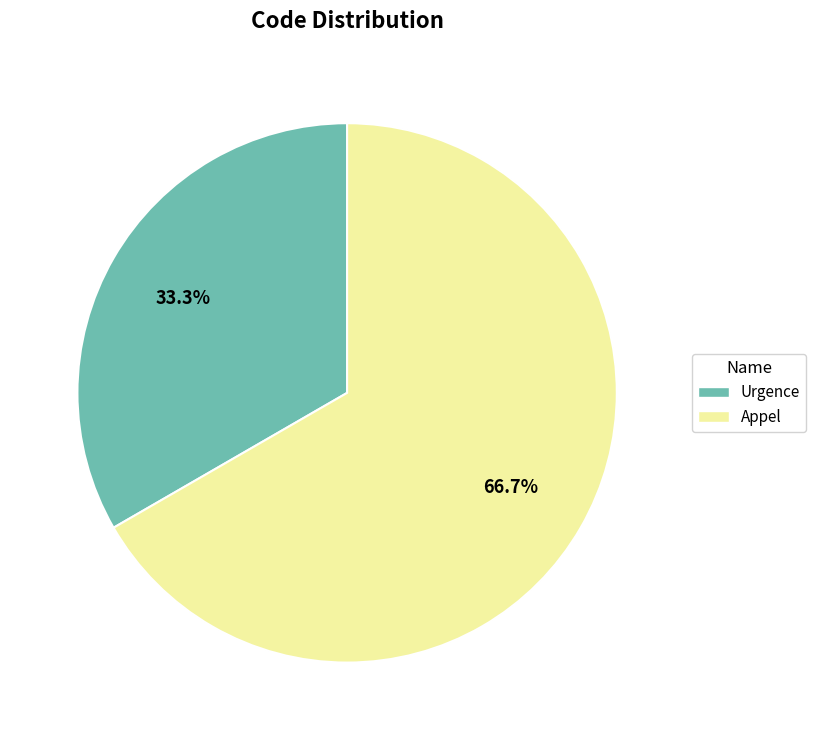

Does any single category account for the majority?

Yes